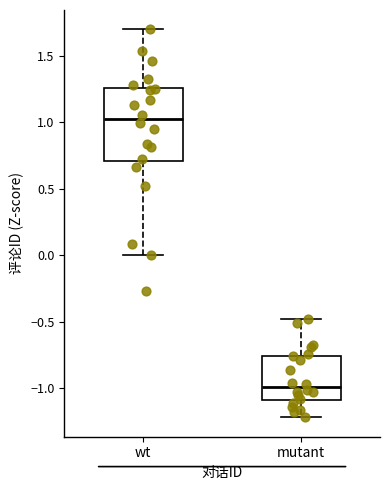

Reading left to right, transcribe this box plot: for each box, give where its median line is, the range the box spans, and where its two whiskers end, as read against the y-axis. The values are not printed on the chart, so give them approximately, as read against the axis.

wt: median 1.00, box 0.70 to 1.25, whiskers 0.00 to 1.70
mutant: median -1.00, box -1.10 to -0.75, whiskers -1.20 to -0.50